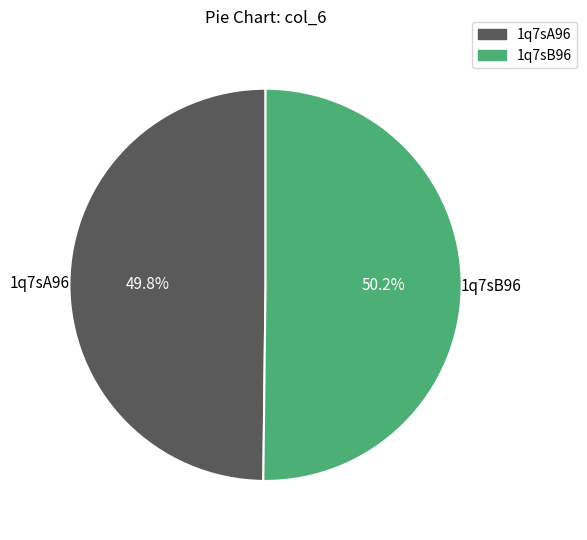

What is the ratio of the value at 1q7sA96 to the value at 1q7sB96?

1.0